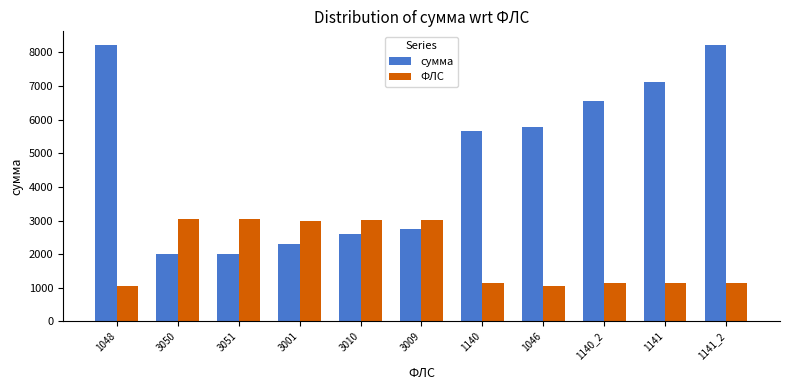

What is the value of the ФЛС bar at the 5th from the left?

3010.0